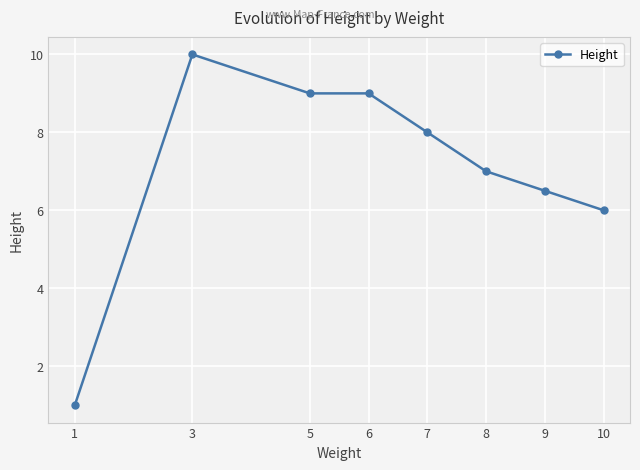

What is the minimum value shown in the chart?

1.0